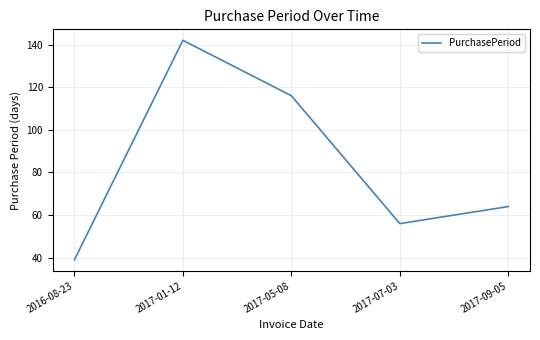

Is it true that the value at 2017-07-03 is 56?

True